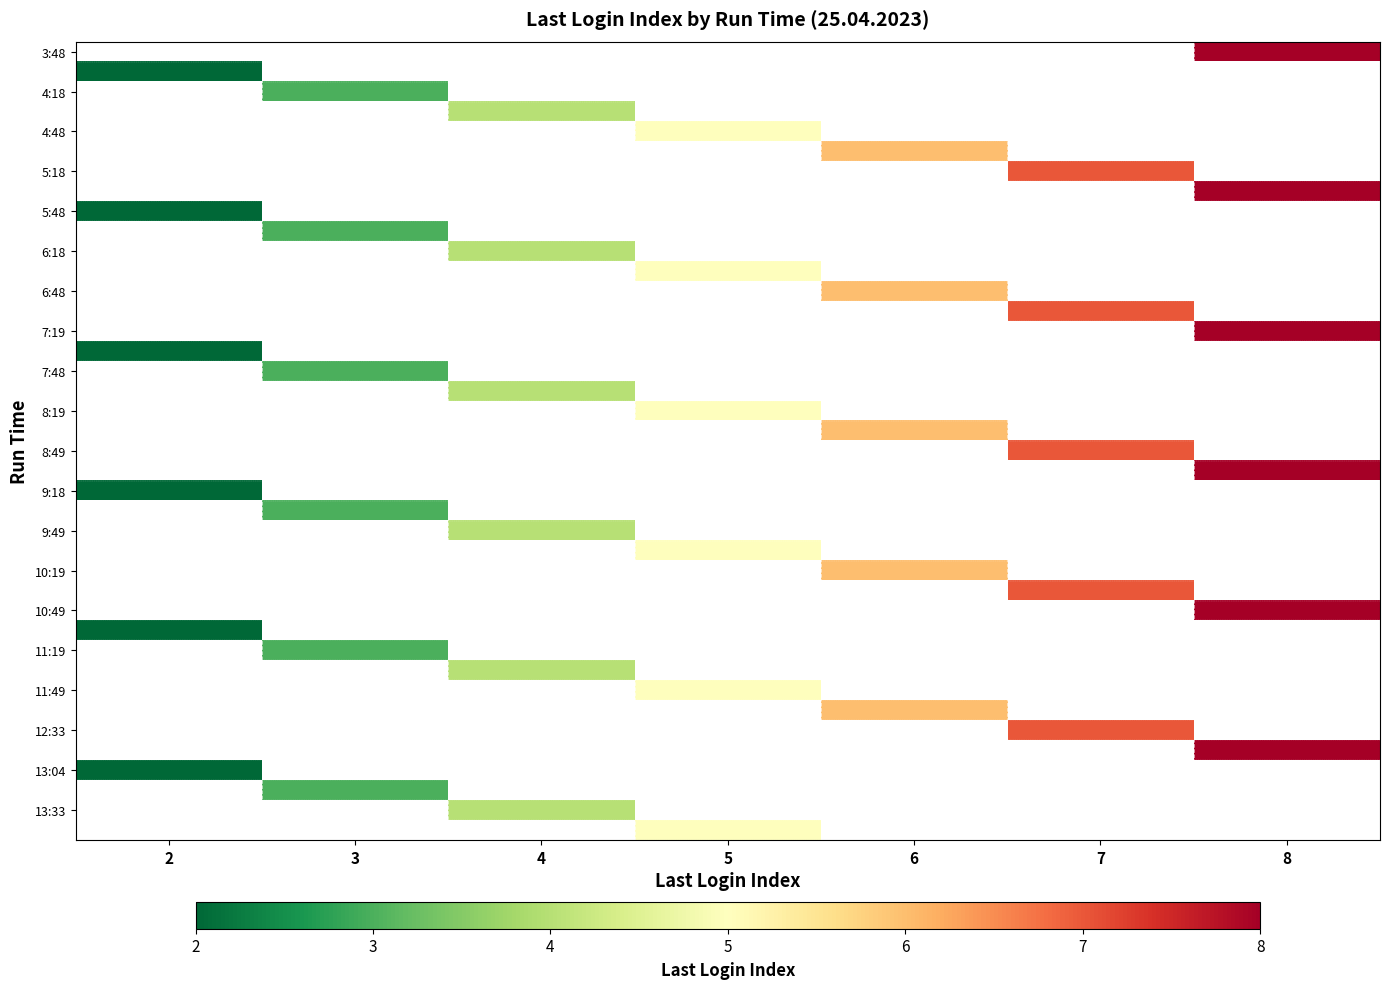

How many categories are shown in the chart?

7